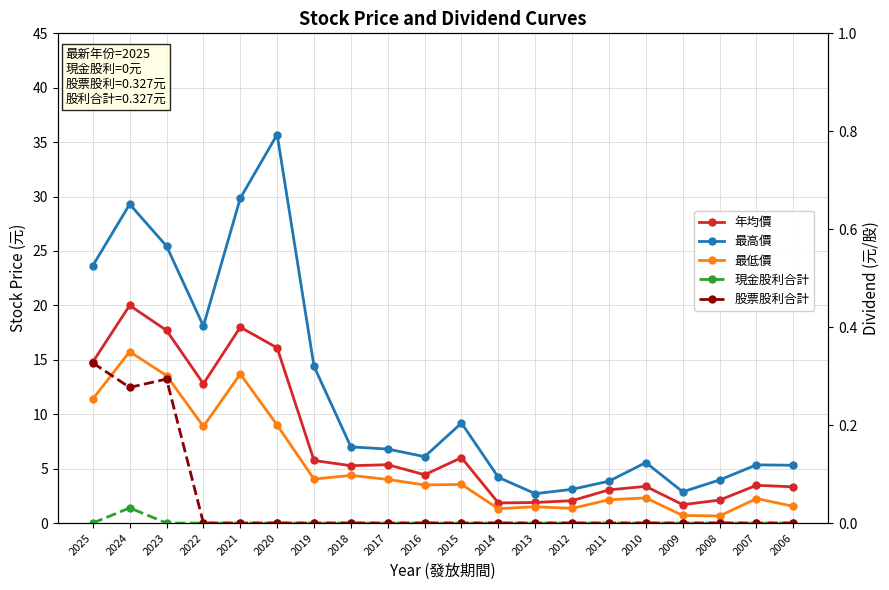

What are all the series names shown in the legend?

年均價, 最高價, 最低價, 現金股利合計, 股票股利合計